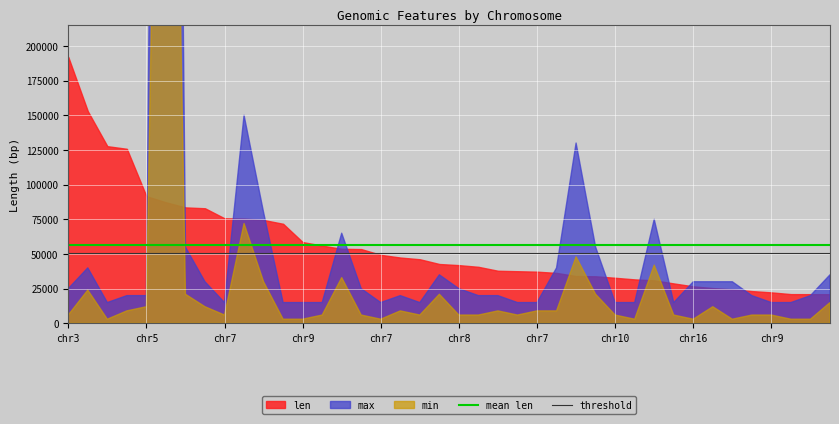

True or false: mean len has a value of 24957.3 at chr3.

False